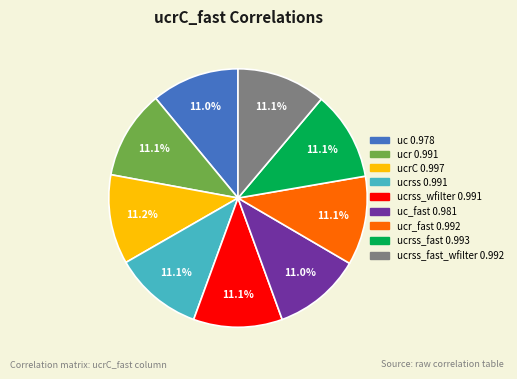

To the nearest percent, what is the average slice percentage?

11%